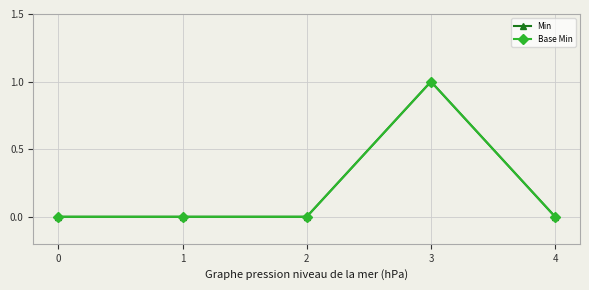

Does the chart have visible grid lines?

Yes